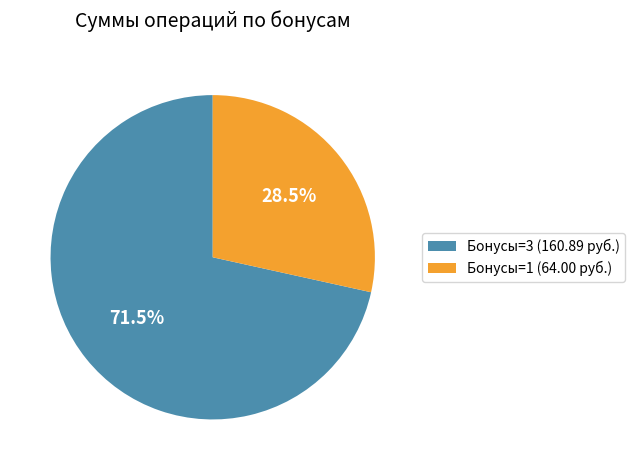

Approximately how many times larger is the value at Бонусы=1 (64.00 руб.) compared to Бонусы=3 (160.89 руб.)?

0.4